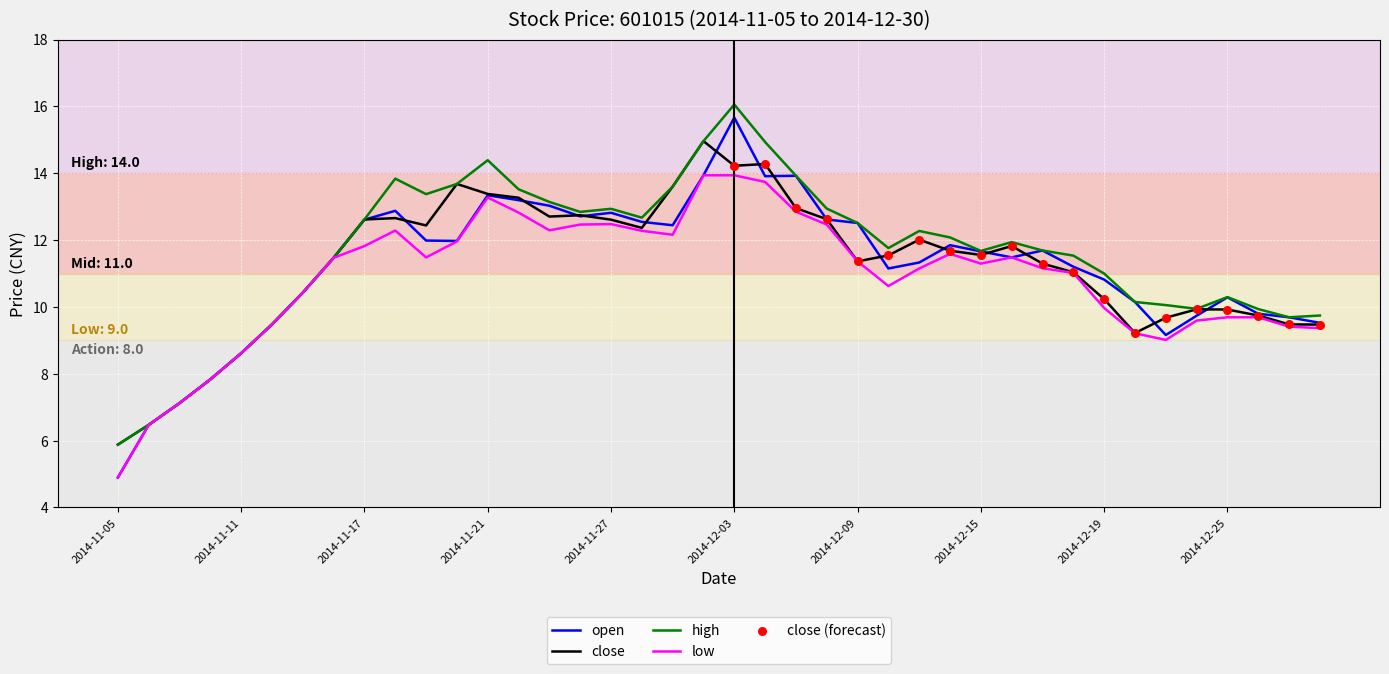

Which series has the widest spread of values?

open